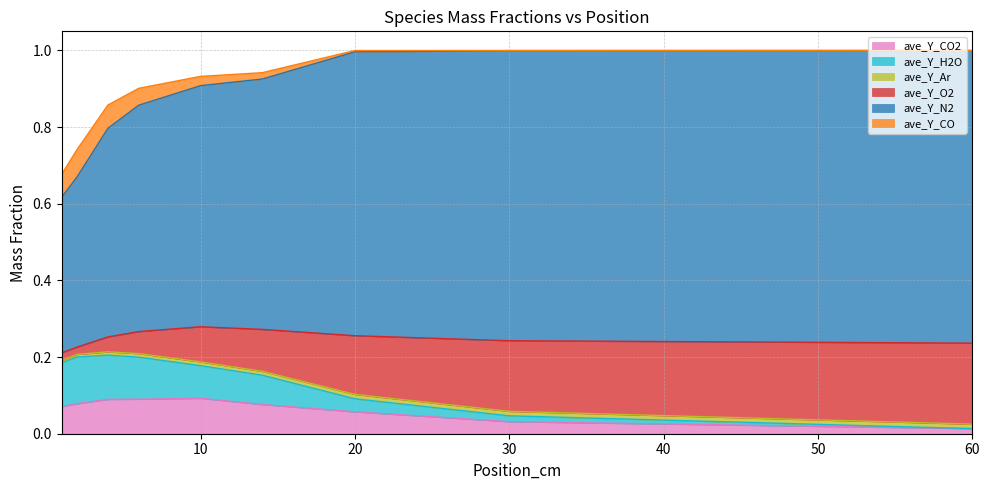

At which category does ave_Y_CO2 reach its first local peak?

10